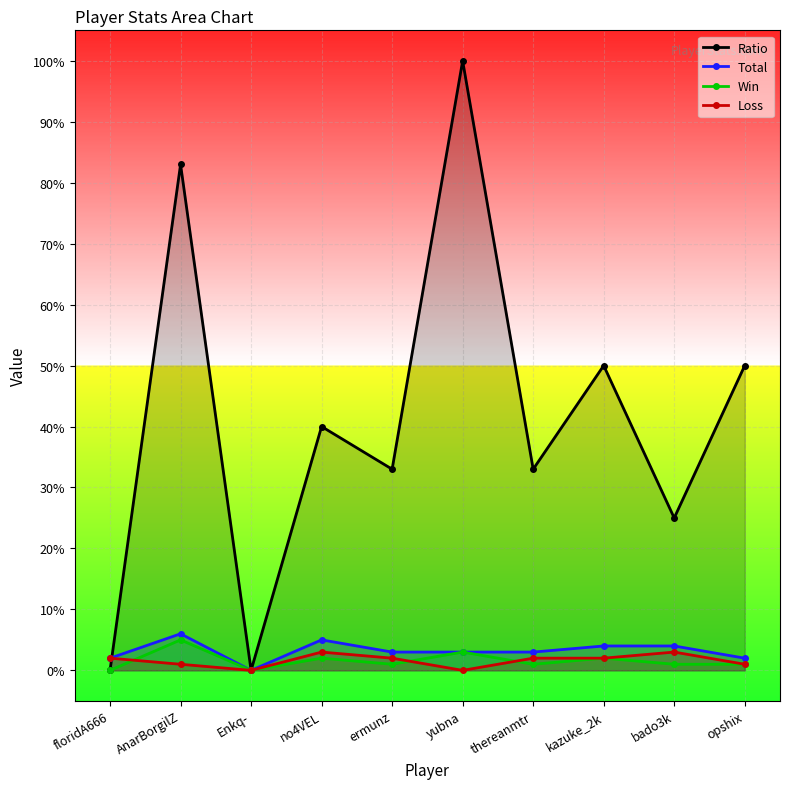

Rank the categories by Total value from lowest to highest.

Enkq-, floridA666, opshix, ermunz, yubna, thereanmtr, kazuke_2k, bado3k, no4VEL, AnarBorgilZ